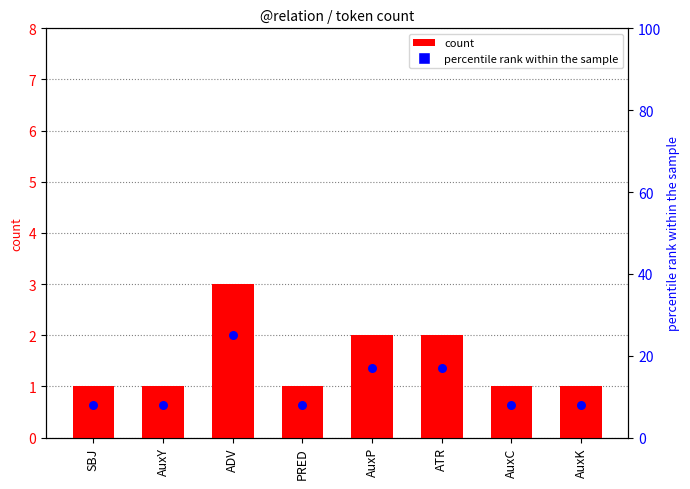

Which series has the largest total across all categories?

percentile rank within the sample